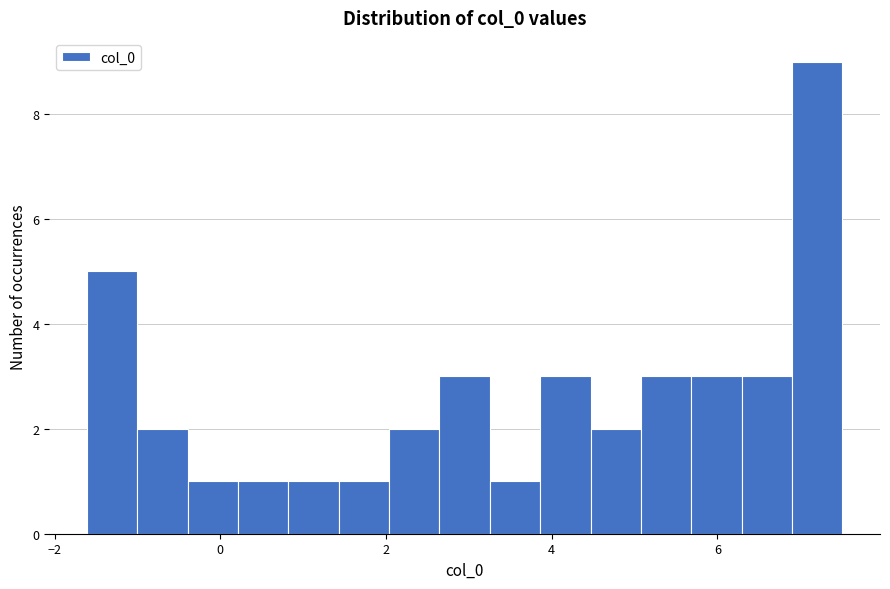

Around what value on the x-axis is the tallest bar? Give the approximate position of its centre, as read against the axis.

7.2